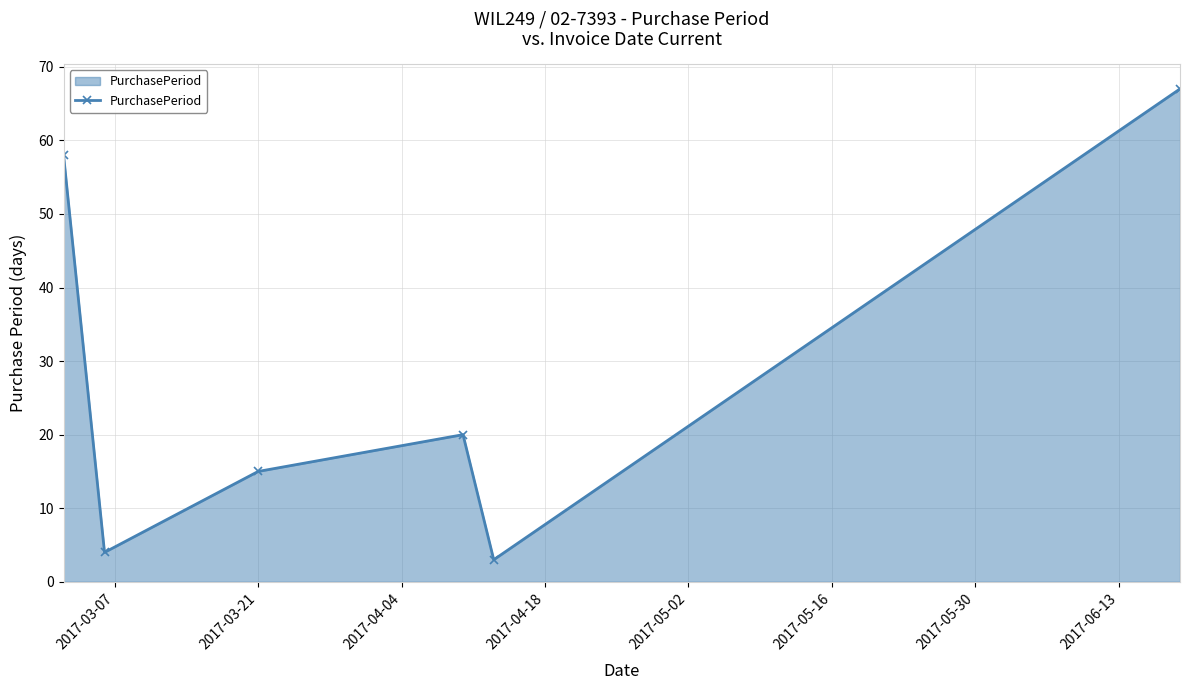

How many data points are less than 20?

3